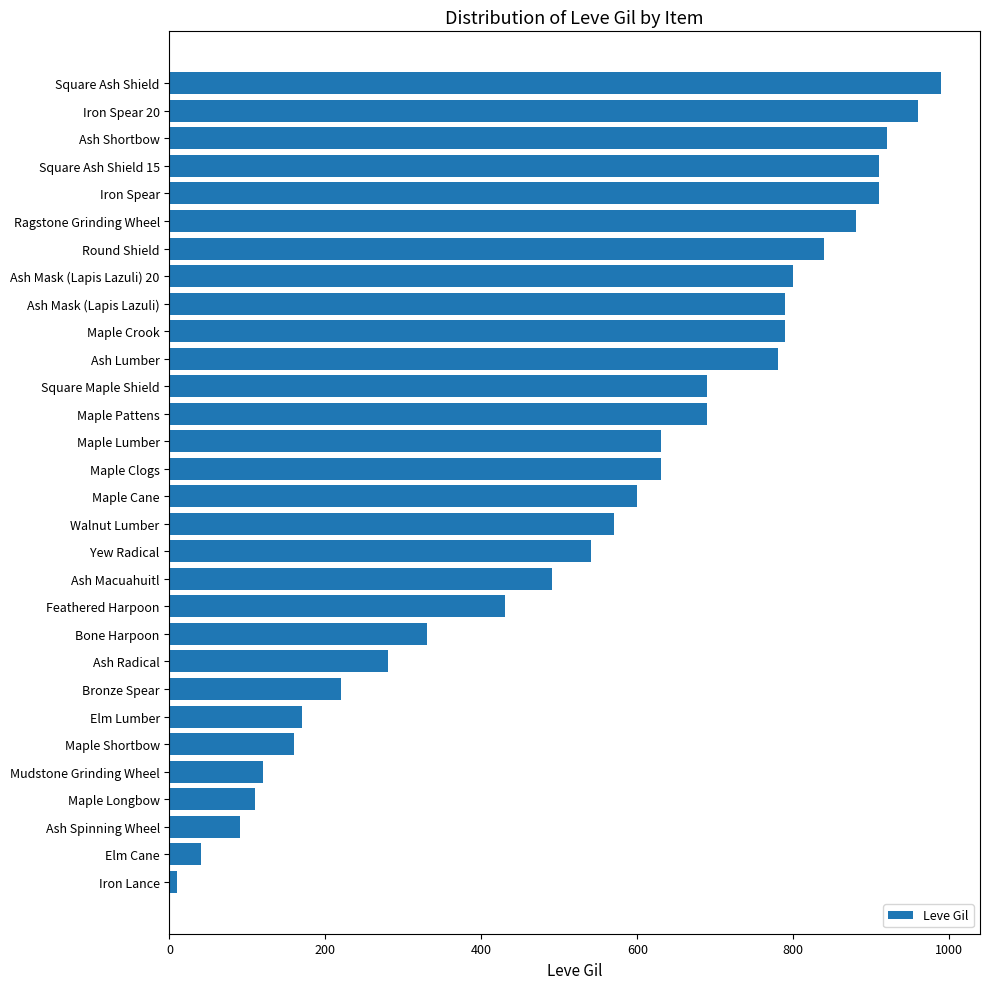

Reading top to bottom, list all the values displayed in this chart.

990	960	920	910	910	880	840	800	790	790	780	690	690	630	630	600	570	540	490	430	330	280	220	170	160	120	110	90	40	10